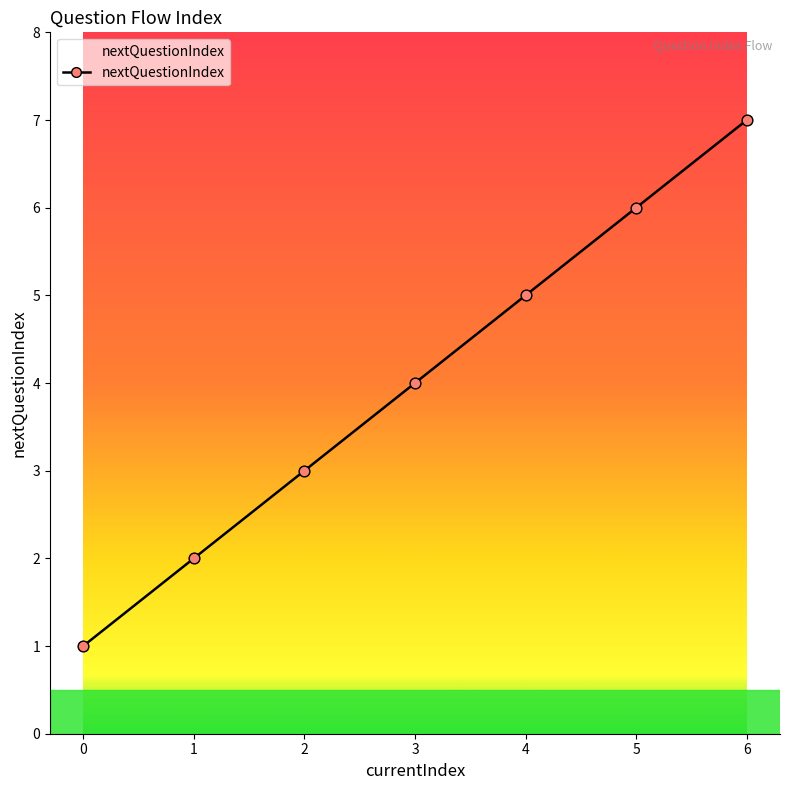

What is the change in value from 0 to 2?

+2